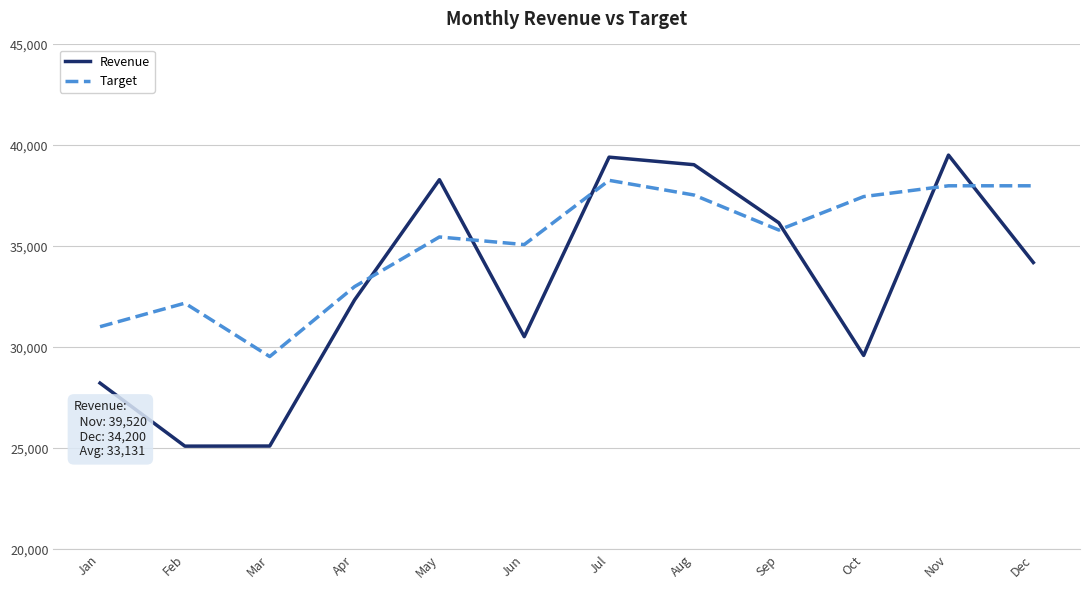

True or false: Target and Revenue intersect in this chart.

True